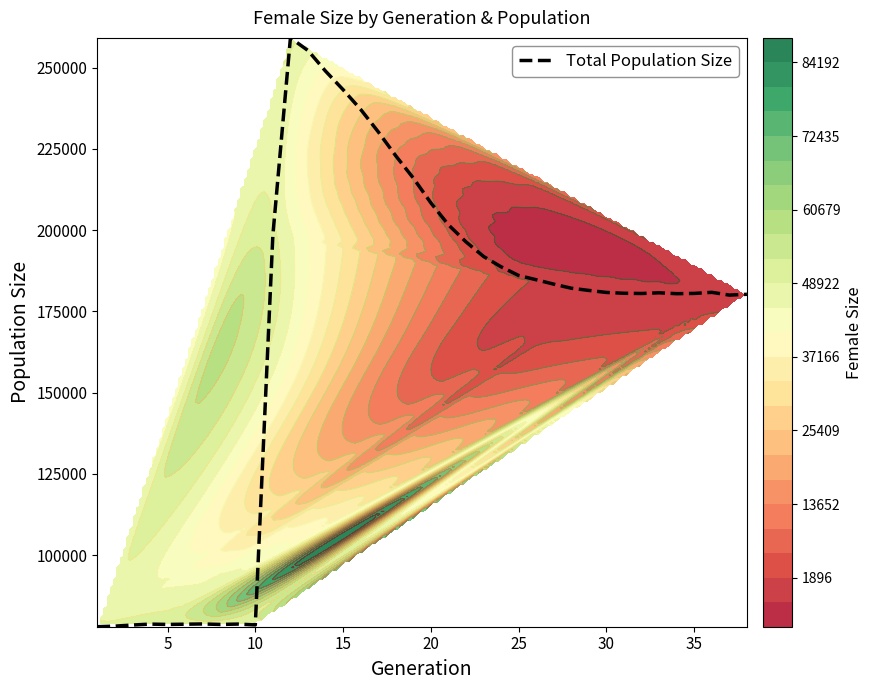

What is the maximum value shown in the chart?

259132